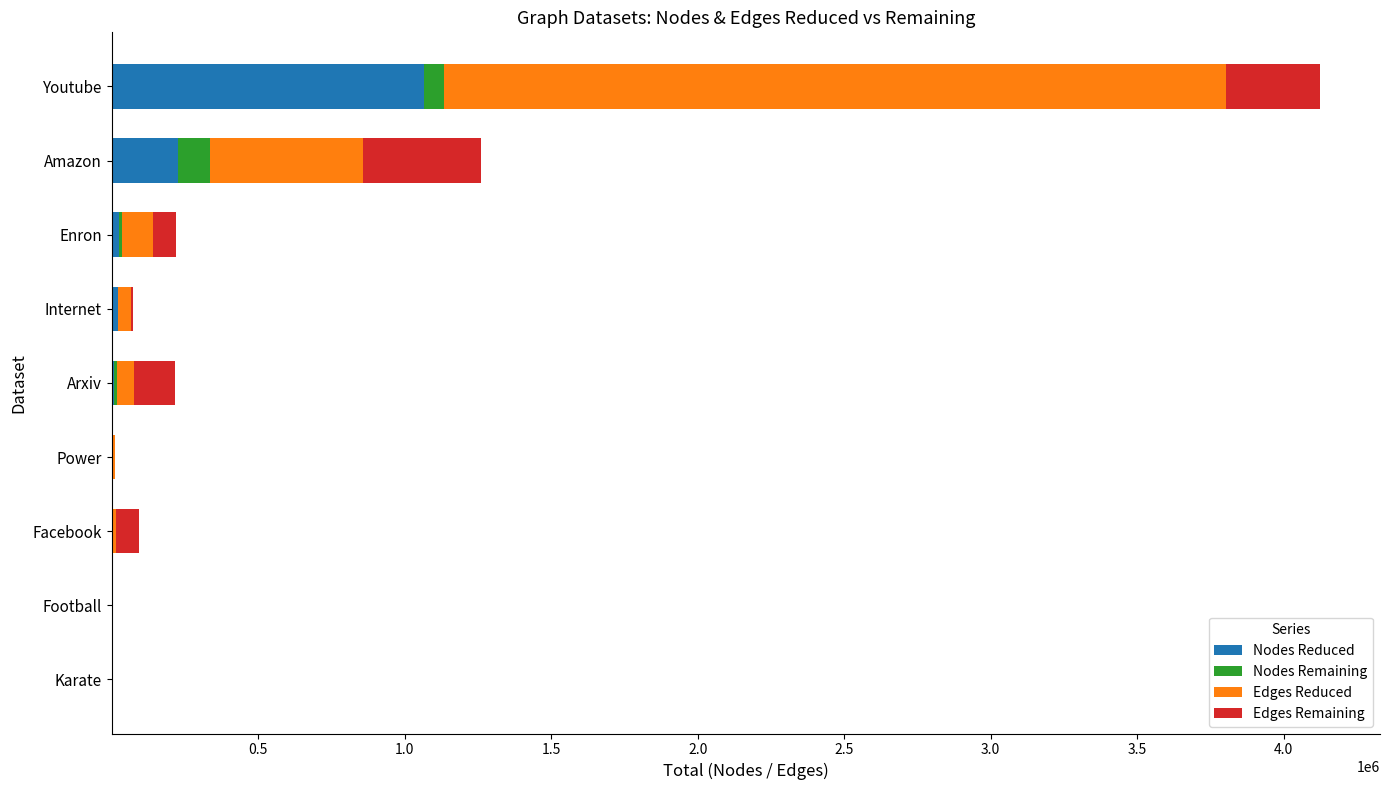

At which label does Nodes Reduced reach its peak?

Youtube